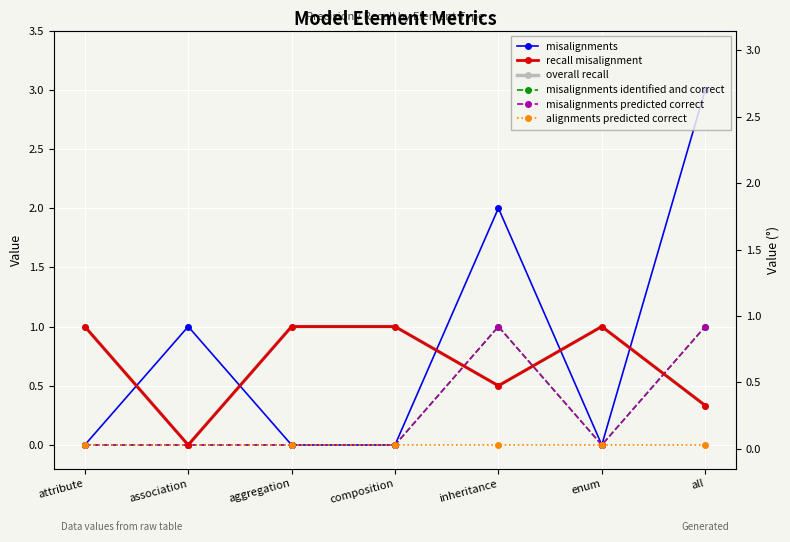

What position from the left is aggregation?

3